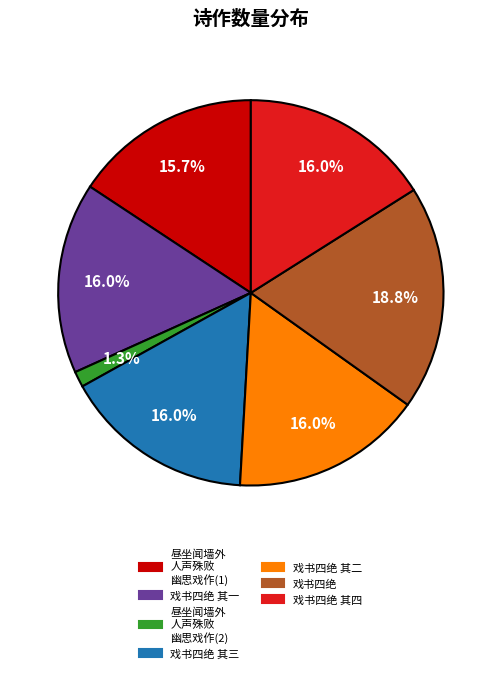

What percentage is NOT represented by 昼坐闻墙外 人声殊败 幽思戏作(2)?

98.7%